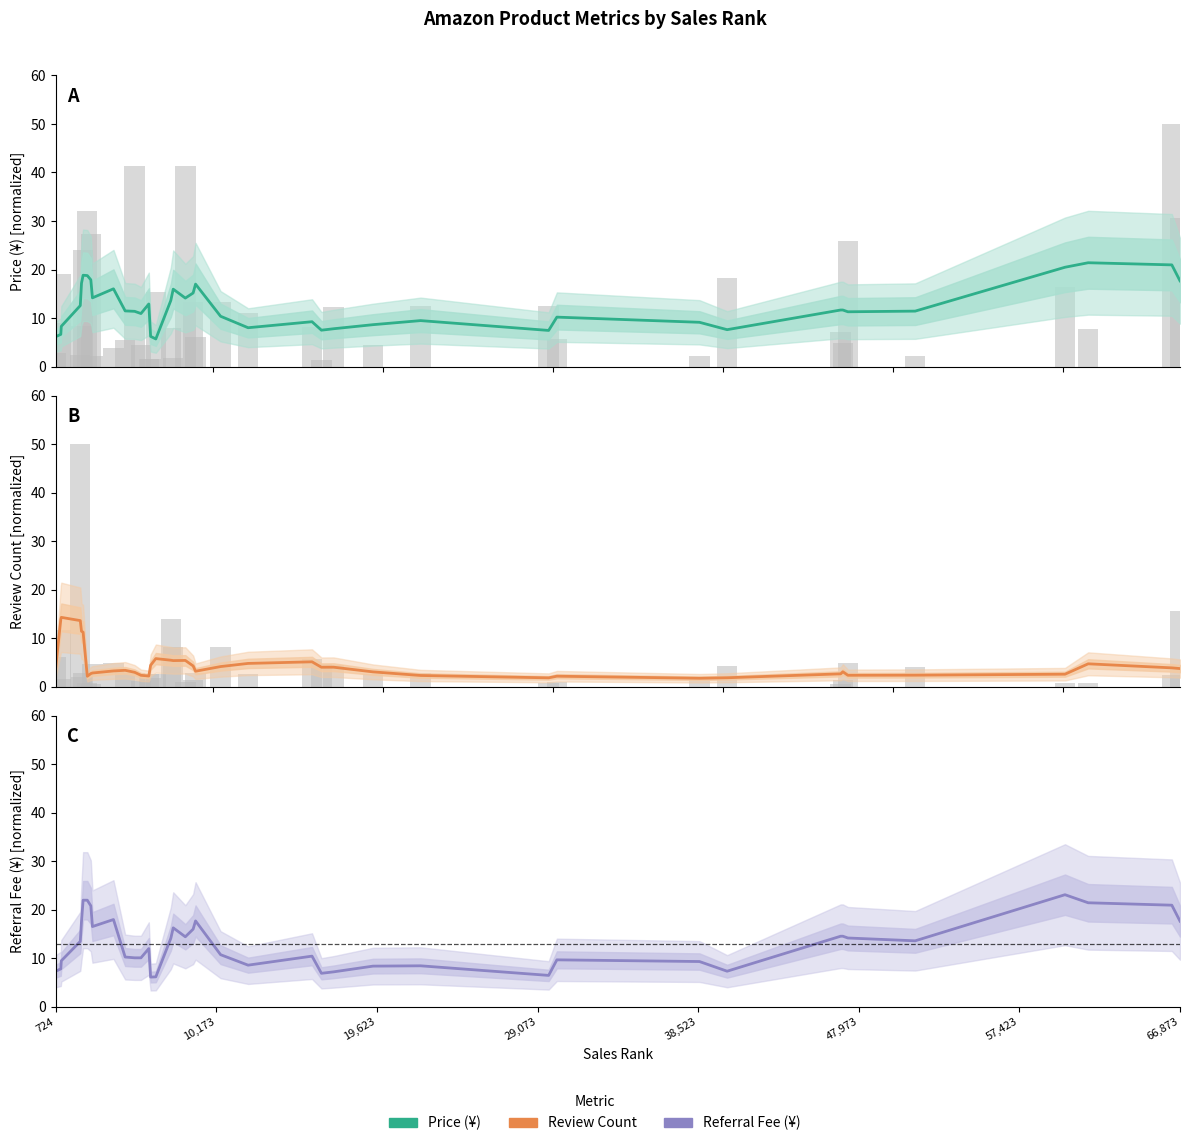

What is the sum of all Referral Fee (¥) values?

522.7